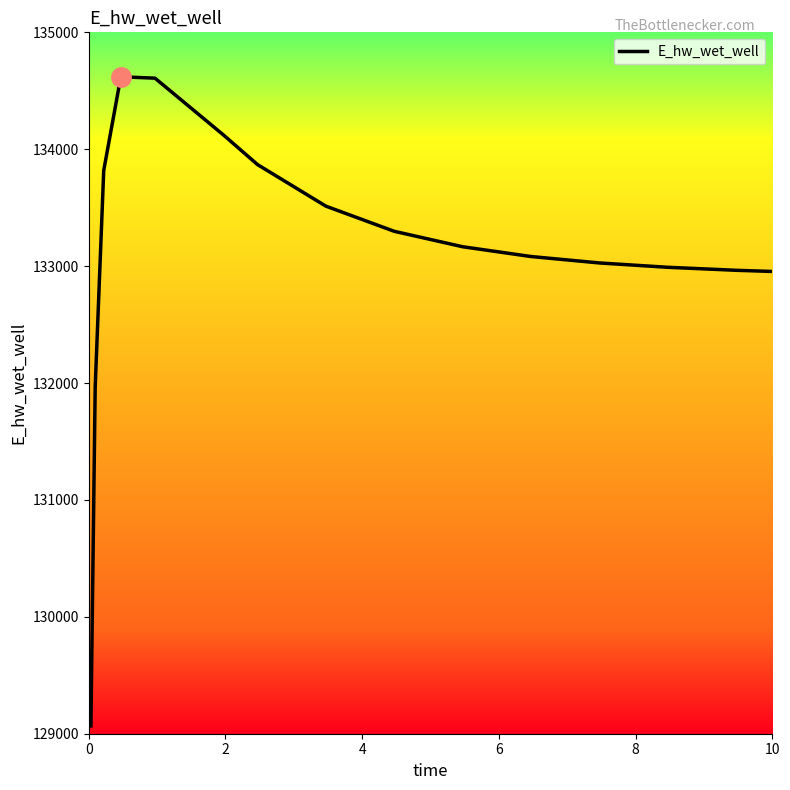

What is the difference between the maximum and minimum values?

5552.5